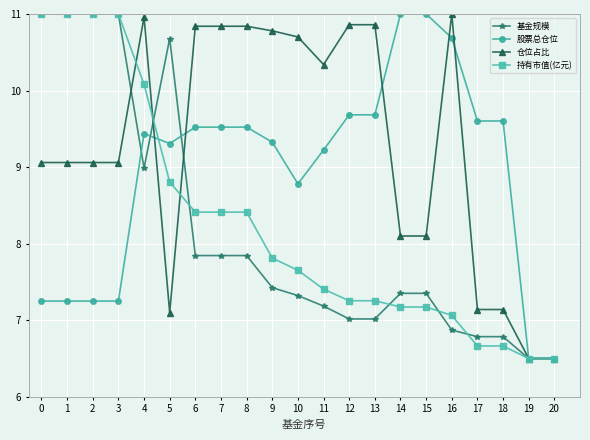

At 5, list the series in order from smallest to largest.

仓位占比, 持有市值(亿元), 股票总仓位, 基金规模